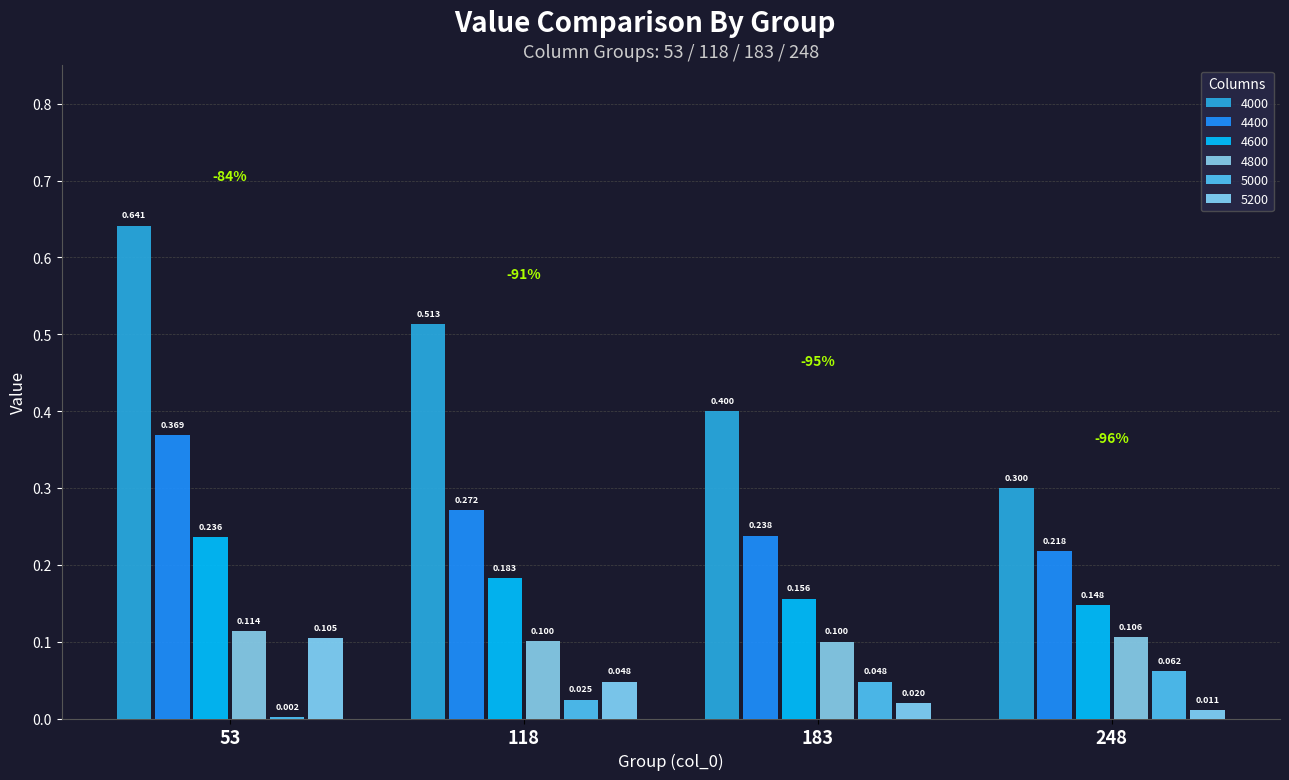

What is the value of the 4800 bar at the 3rd from the left?

0.1